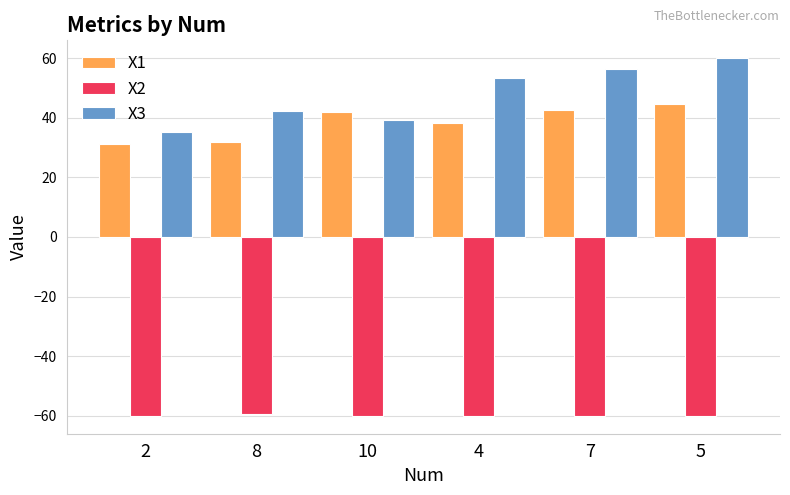

What is the maximum value for X1?

44.5